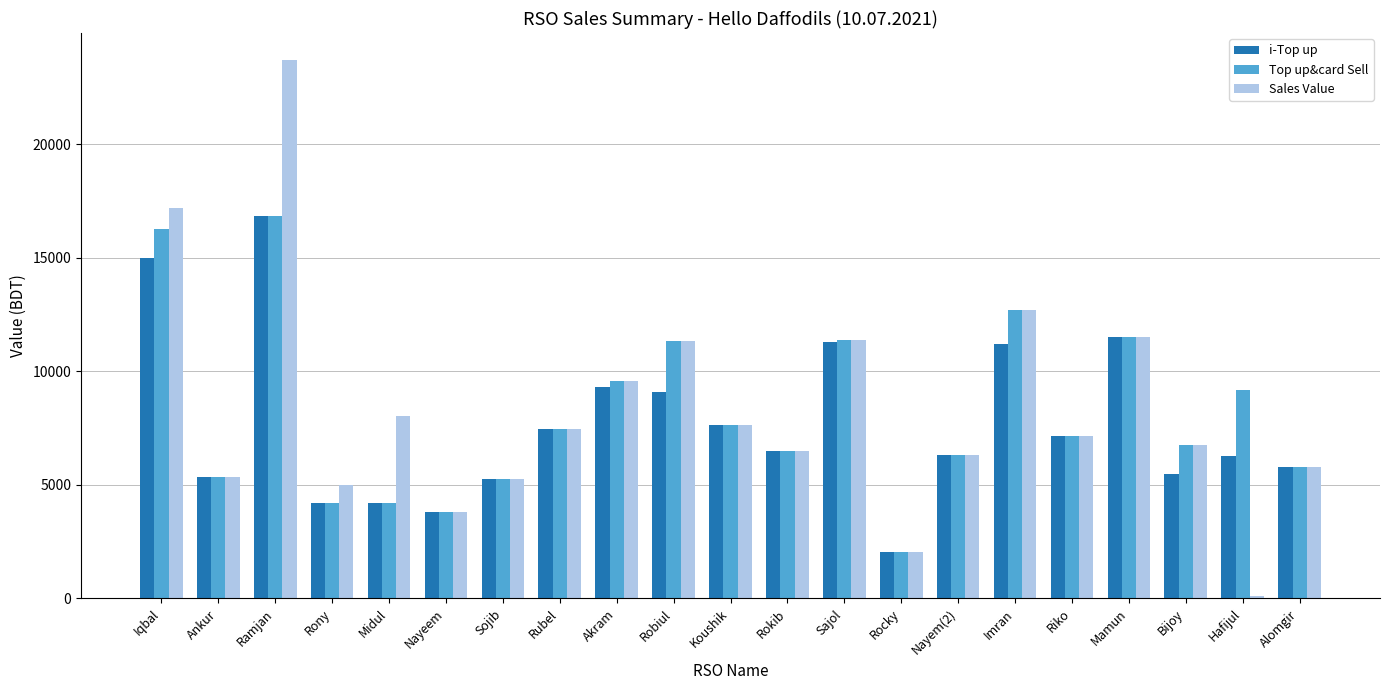

Between Mamun and Hafijul, which series saw the biggest shift?

Sales Value